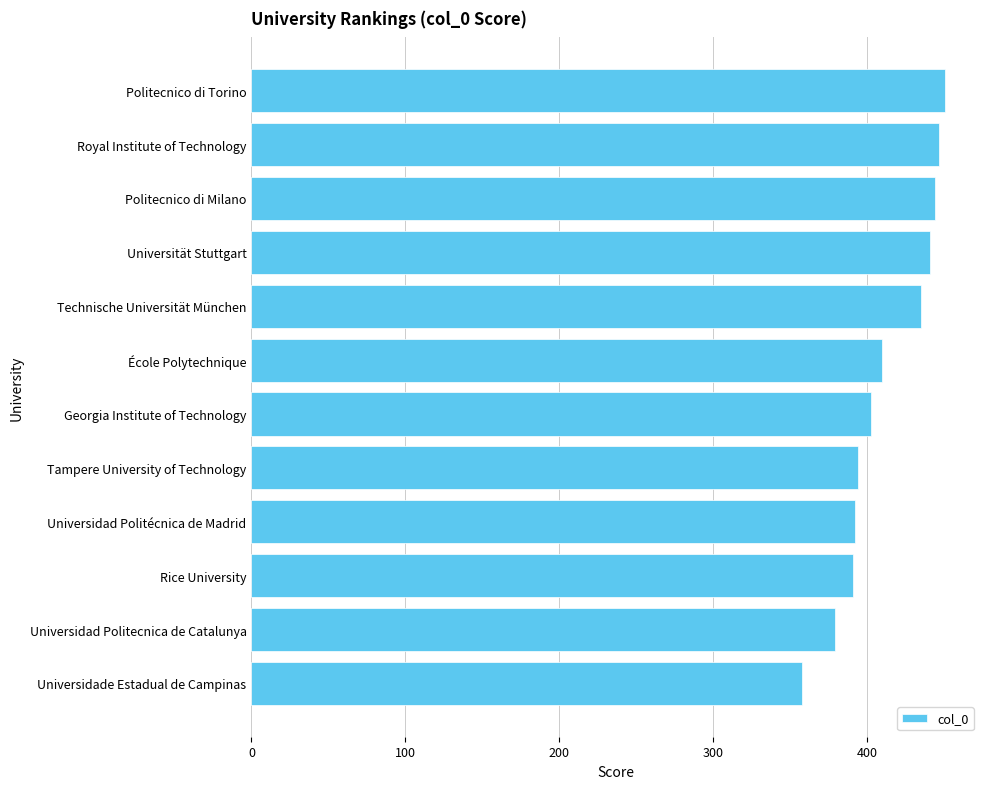

Are the bars horizontal?

Yes